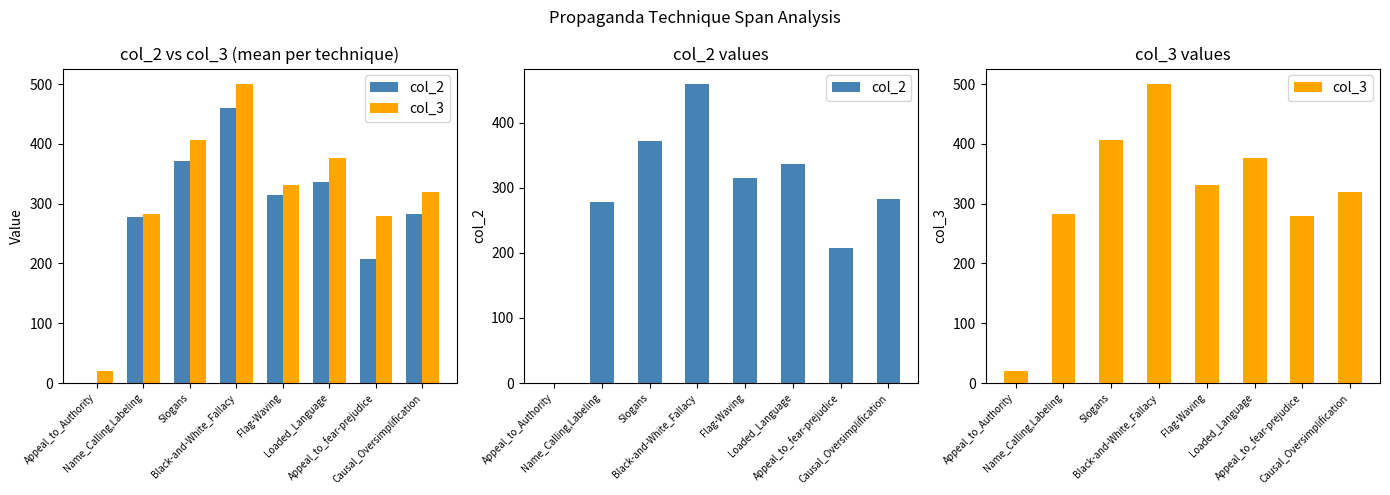

Which series has the largest range (max minus min)?

col_3